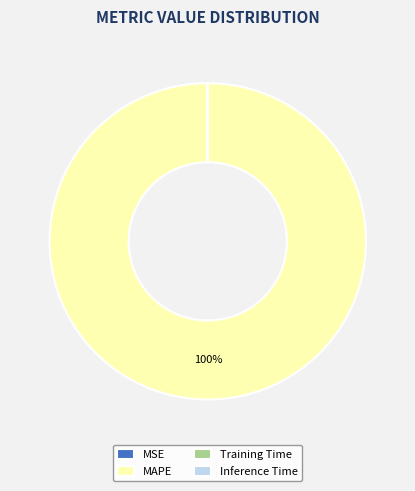

The MAPE slice represents 89% of the pie. True or false?

False